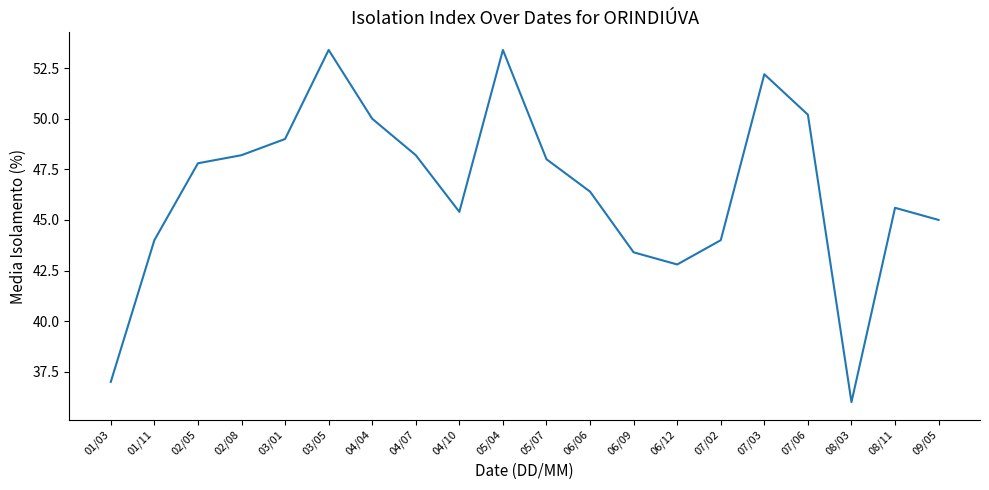

What is the greatest value displayed?

53.4